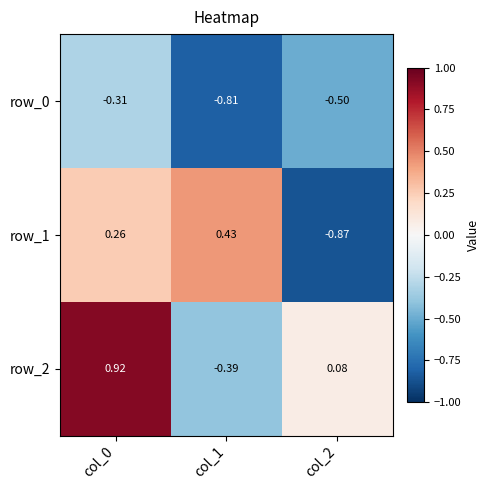

Rank the series at col_0 from lowest to highest value.

row_0, row_1, row_2